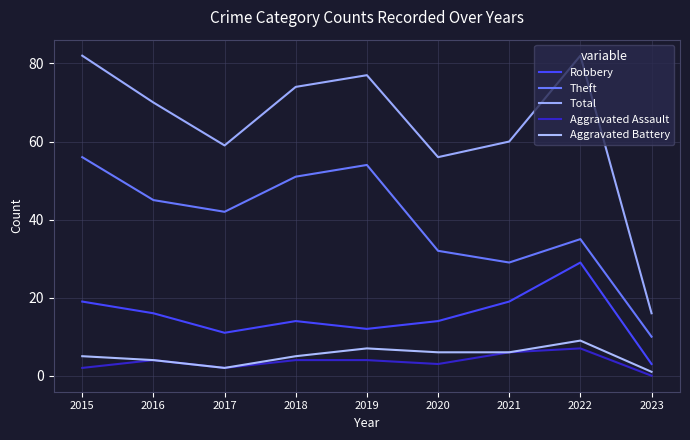

The value of Total at 2021 is 60. True or false?

True